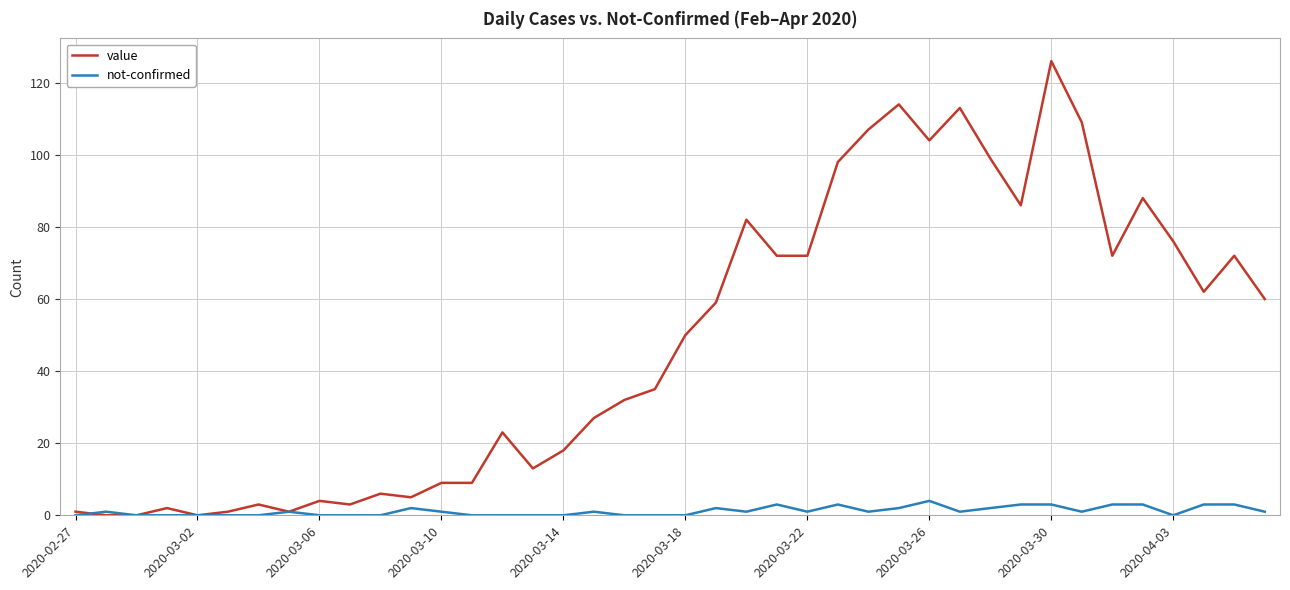

How many values in the value series are below 50?

20